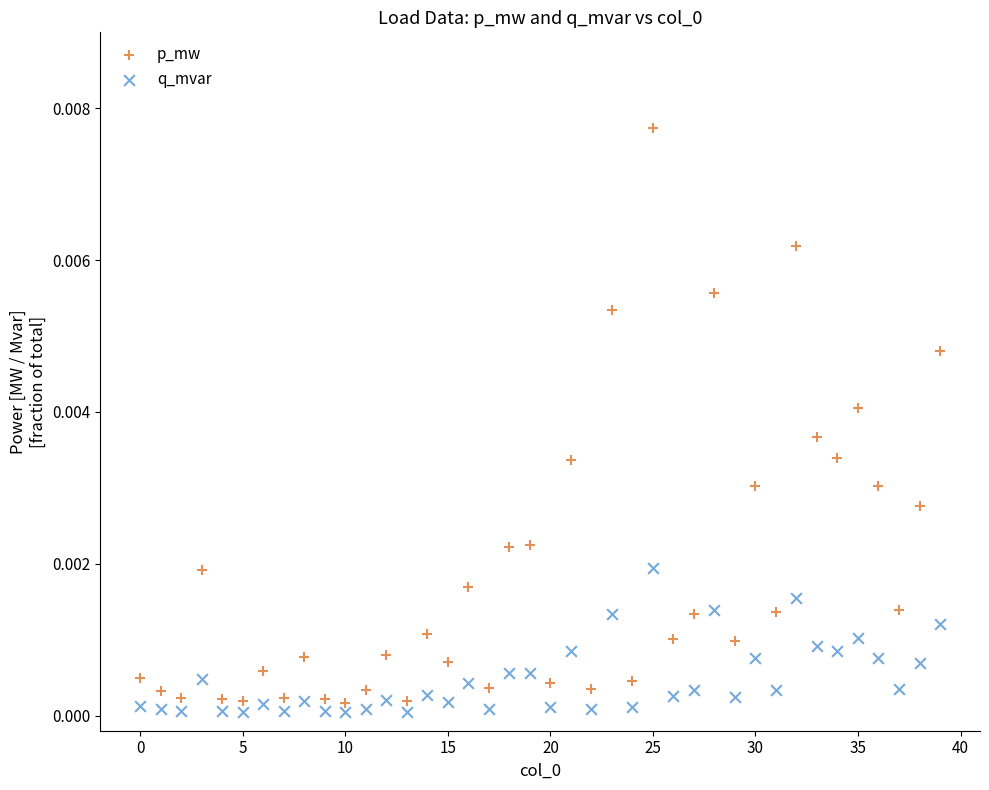

Which series has the largest Y range (max minus min)?

p_mw